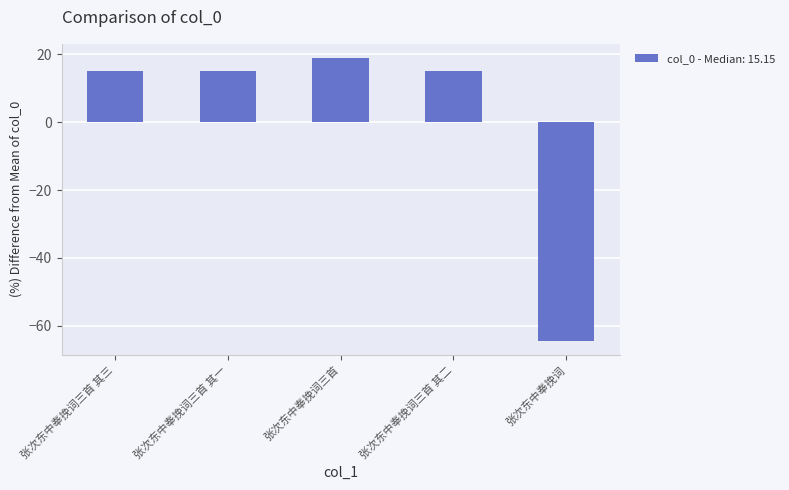

True or false: the data shows 15.2 at 张次东中奉挽词三首 其二.

True